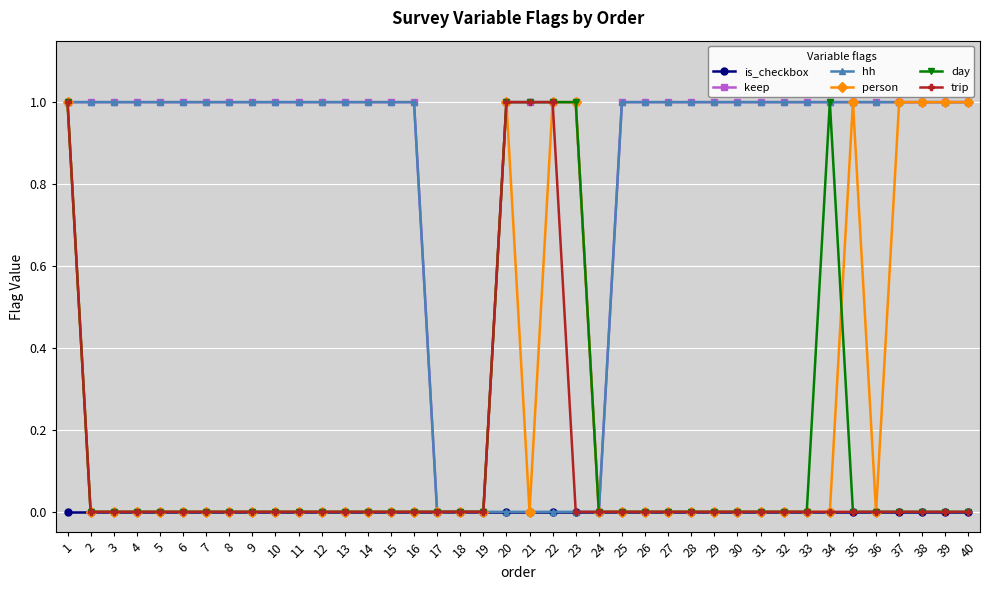

What is the total value across all series at 23?

3